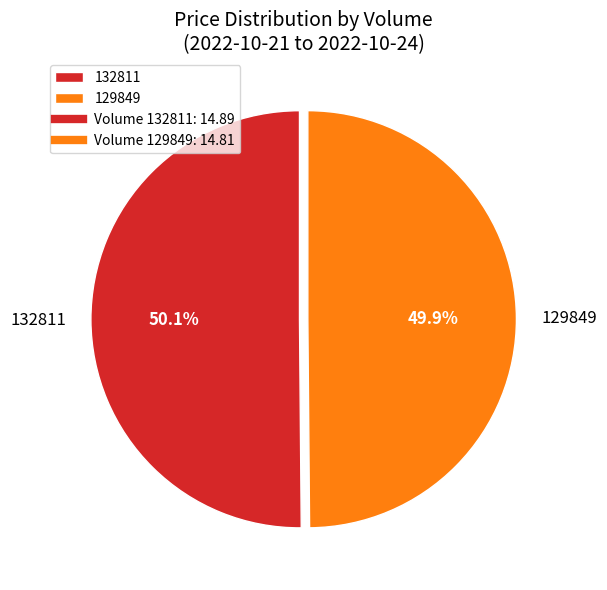

Is the sum of 129849 and 132811 greater than half?

Yes